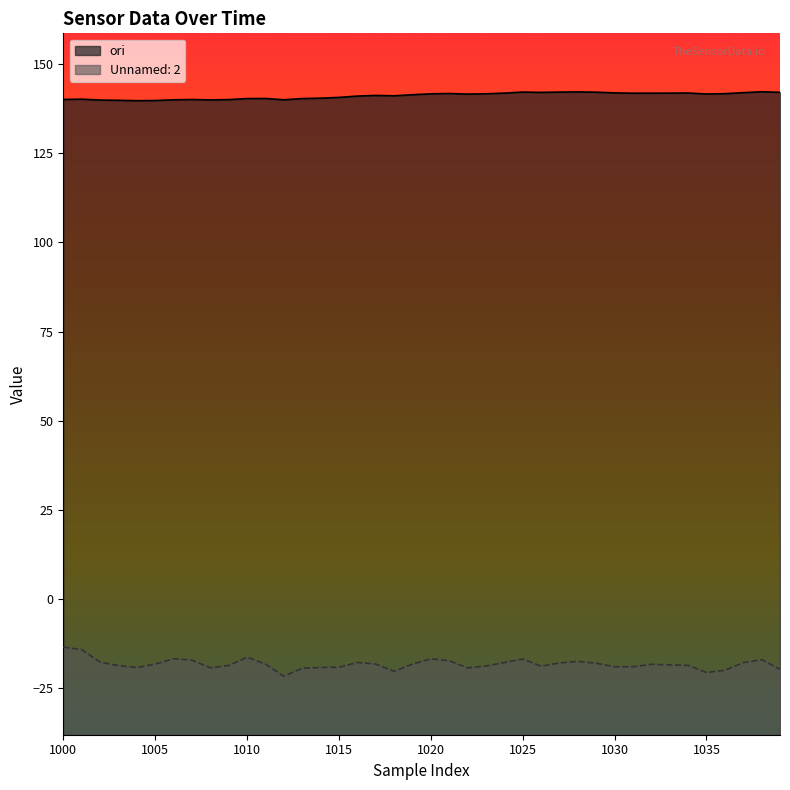

True or false: ori and Unnamed: 2 cross at least once.

False